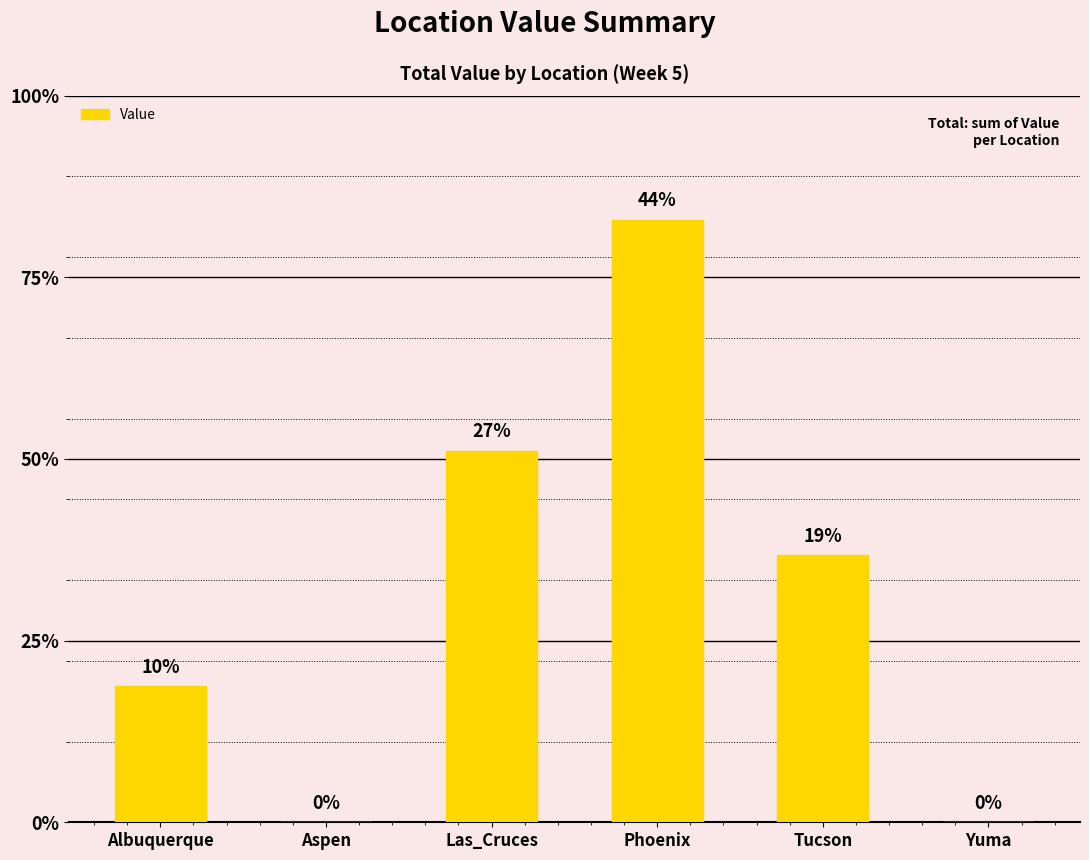

What is the average value?

1.4